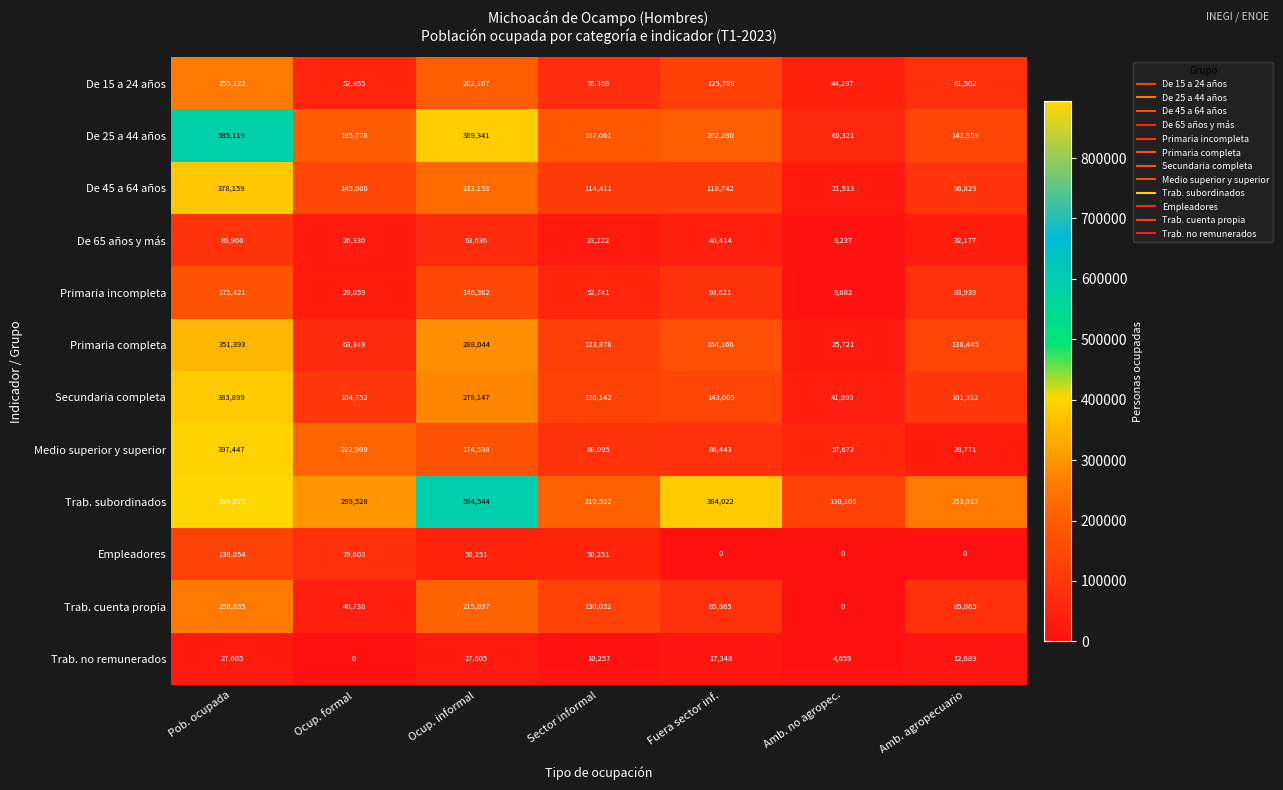

Read the Trab. subordinados value at Sector informal.

210522